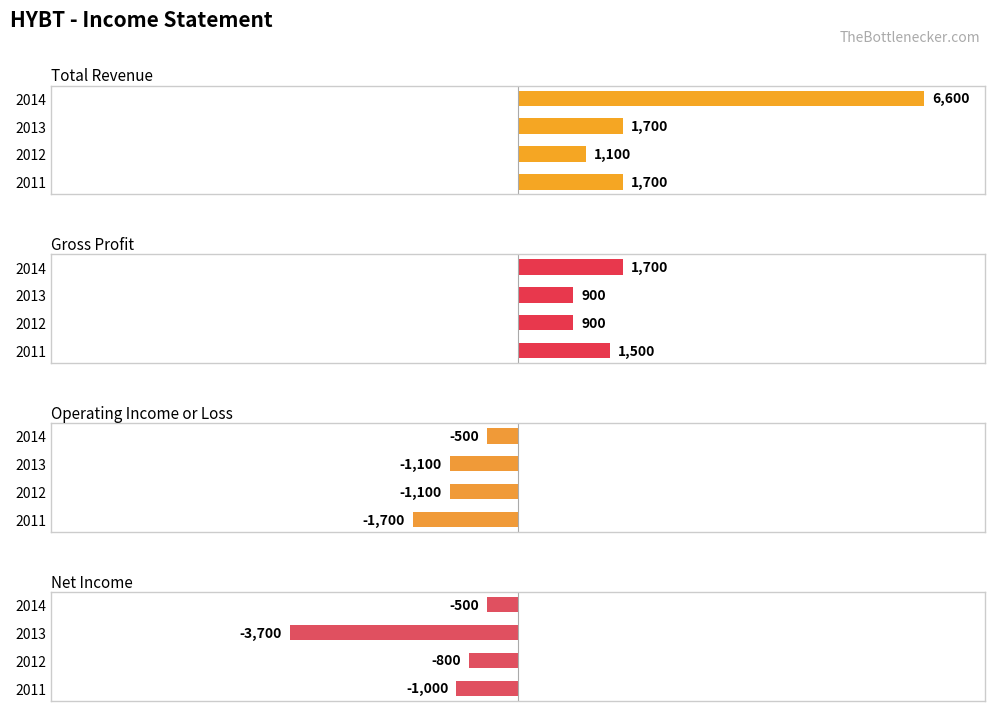

How many bars are there in total?

16